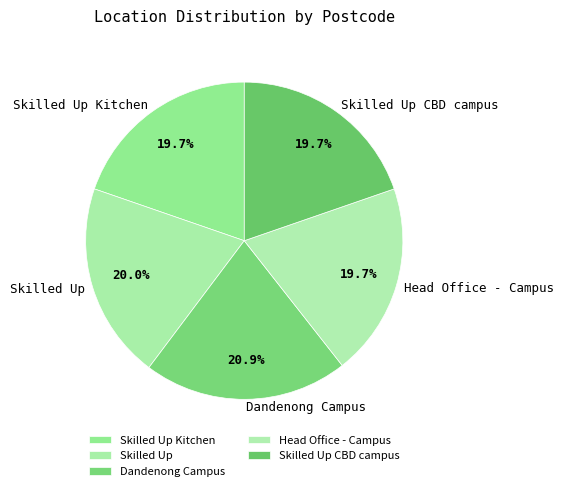

Does Skilled Up Kitchen represent more than half of the total?

No